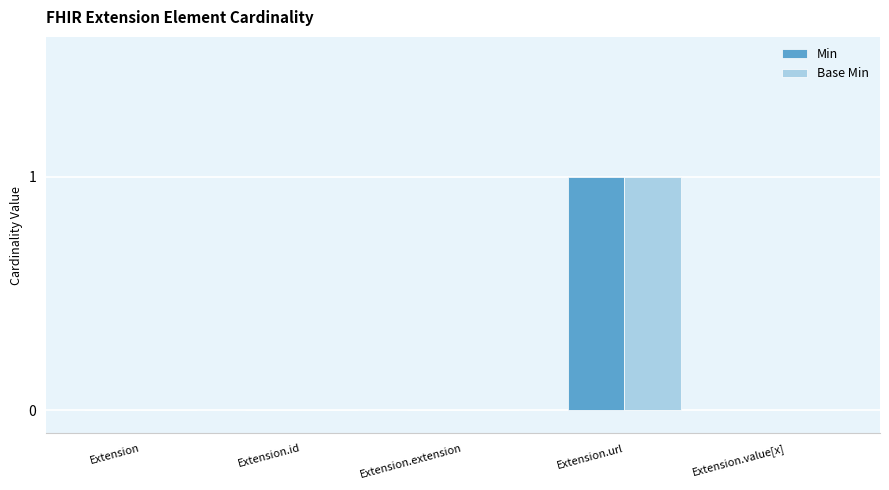

Reading left to right, extract all data points from this chart.

Min: 0	0	0	1	0
Base Min: 0	0	0	1	0